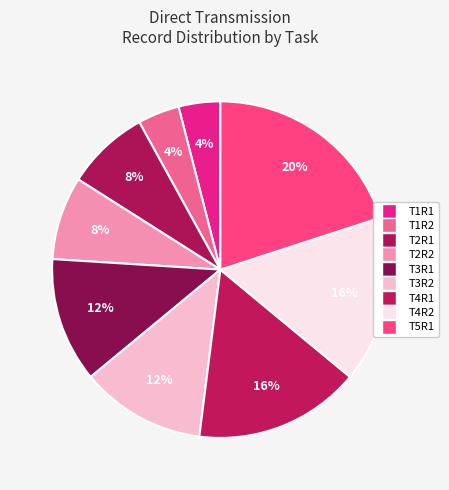

Count the number of slices in the pie.

9